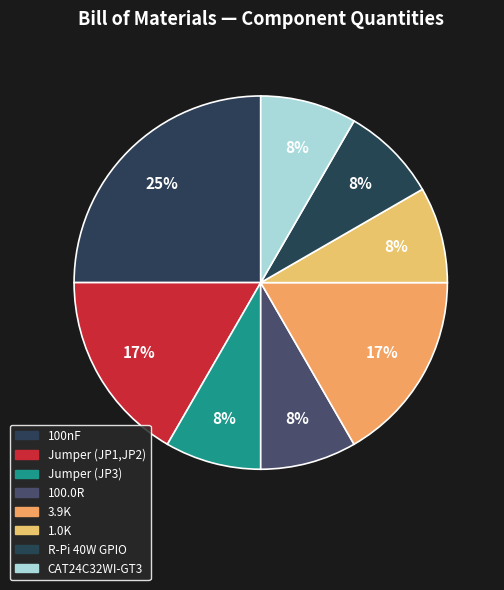

To the nearest percent, what is the combined percentage of 1.0K and CAT24C32WI-GT3?

17%